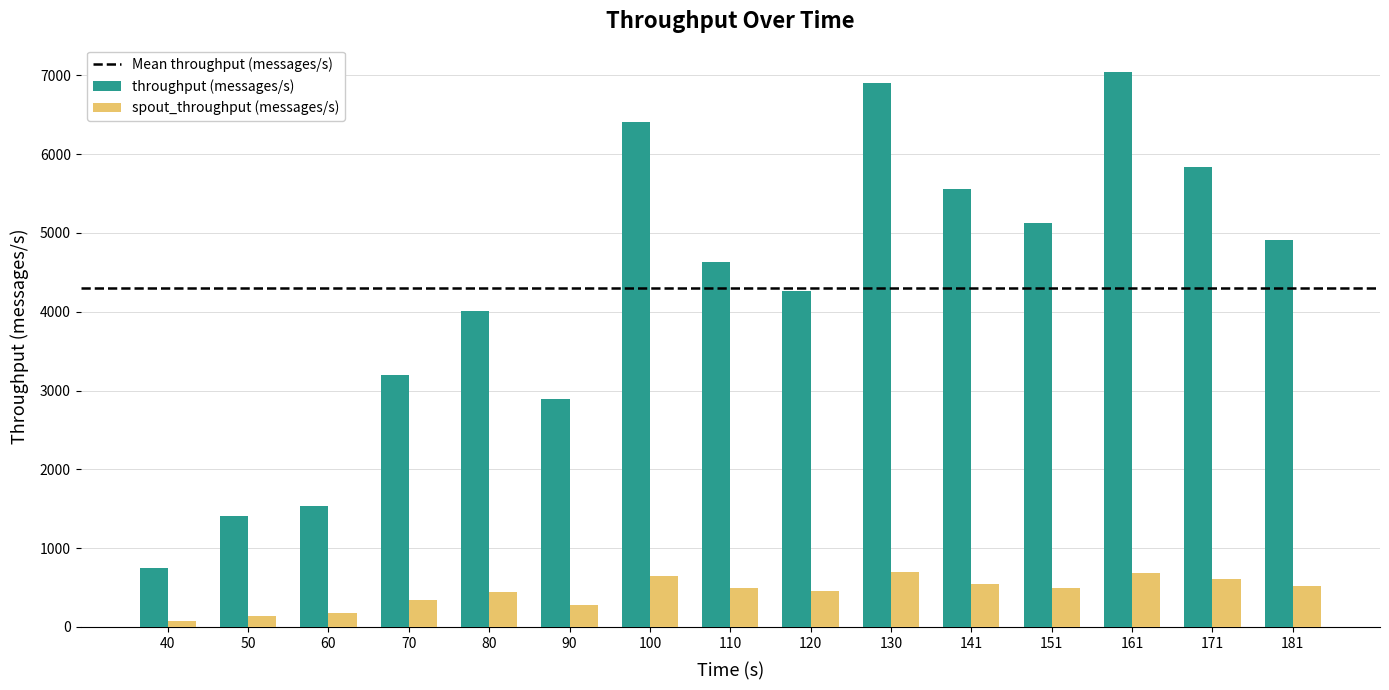

Does the chart contain stacked bars?

No